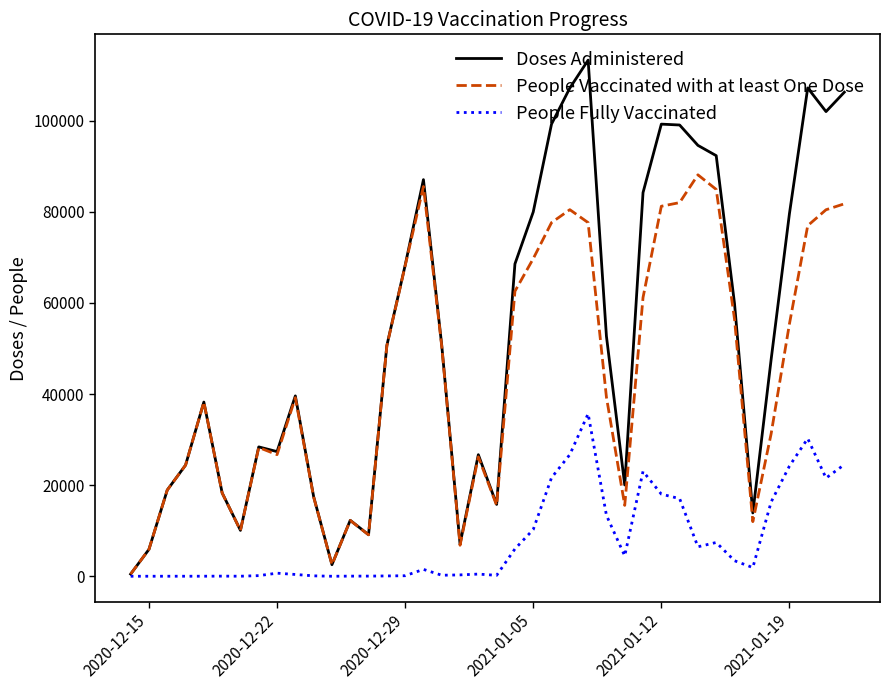

List the series in order of their overall mean, lowest first.

People Fully Vaccinated, People Vaccinated with at least One Dose, Doses Administered